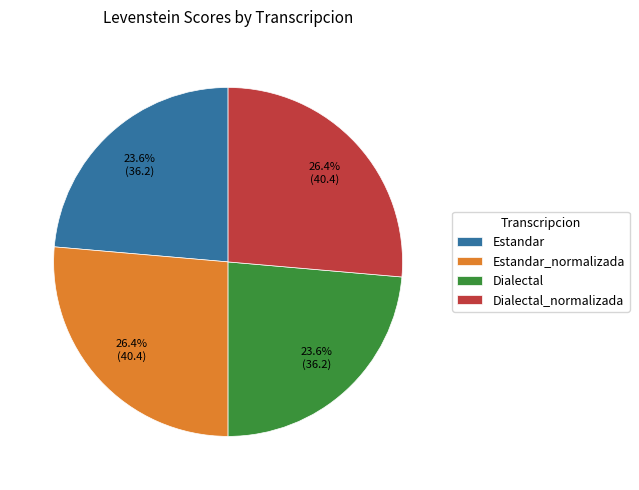

What is the total percentage of Estandar and Estandar_normalizada?

50.0%